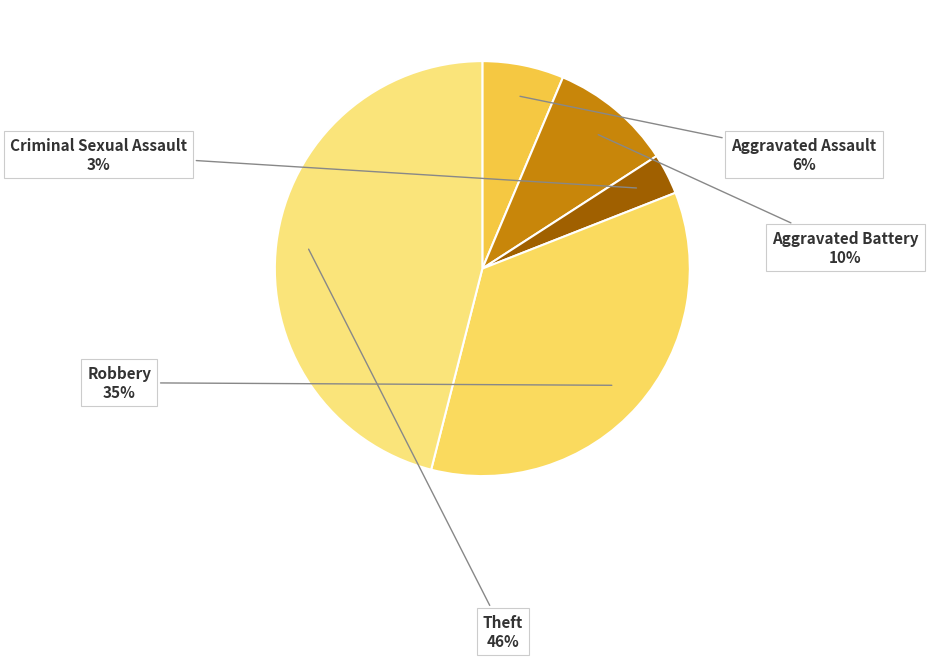

To the nearest percent, what is the difference between the largest and smallest slice percentages?

43%